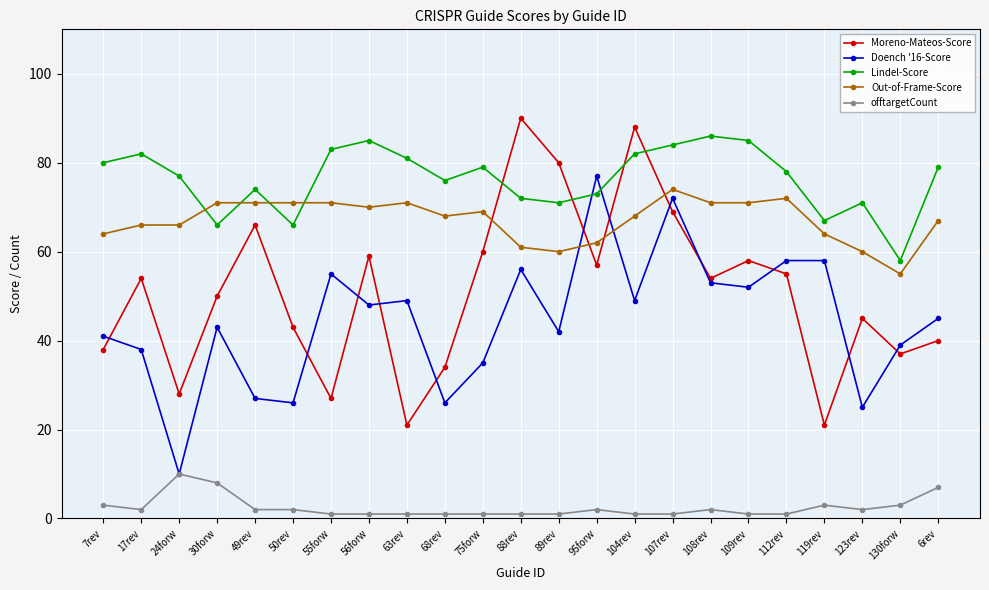

True or false: Doench '16-Score has a value of 52 at 109rev.

True